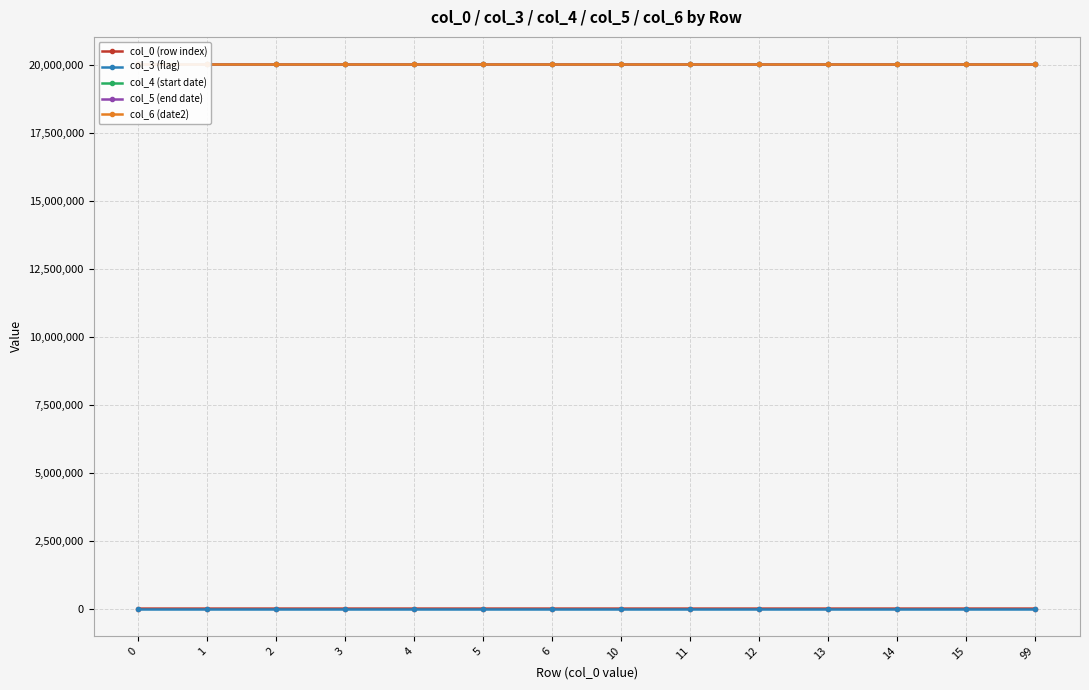

Between 99 and 14, which is larger?

99